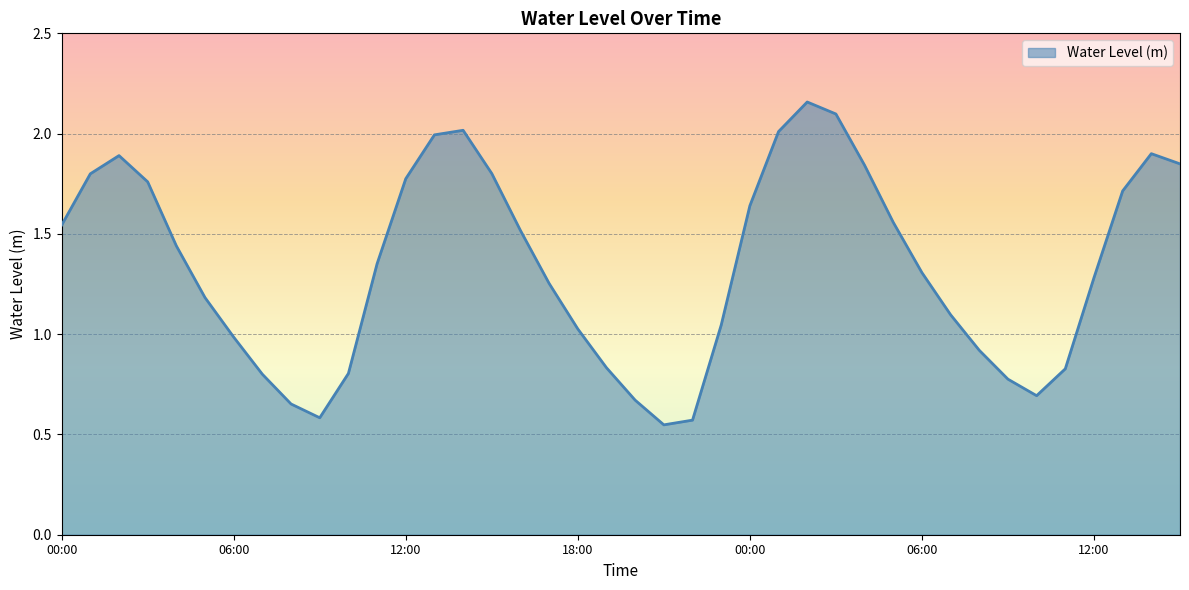

True or false: there are more than 1 points higher than both neighbors.

True